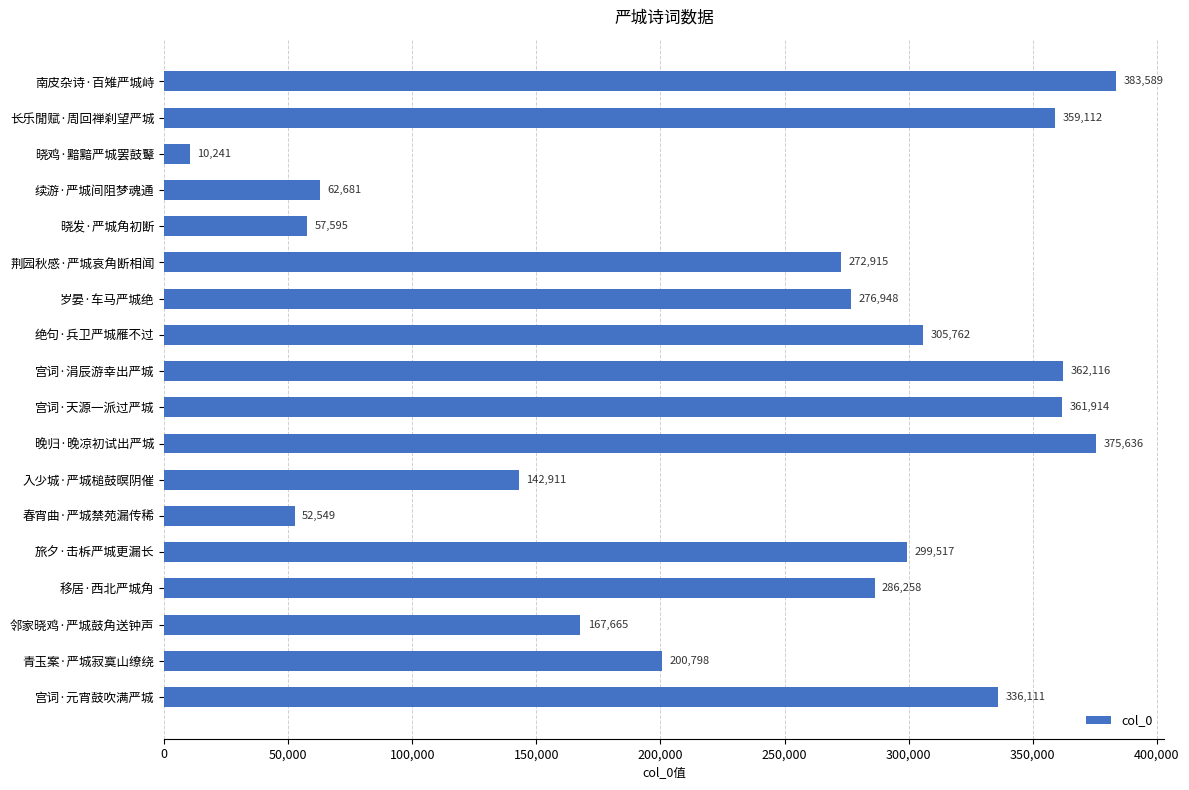

Reading top to bottom, extract all data points from this chart.

383589	359112	10241	62681	57595	272915	276948	305762	362116	361914	375636	142911	52549	299517	286258	167665	200798	336111